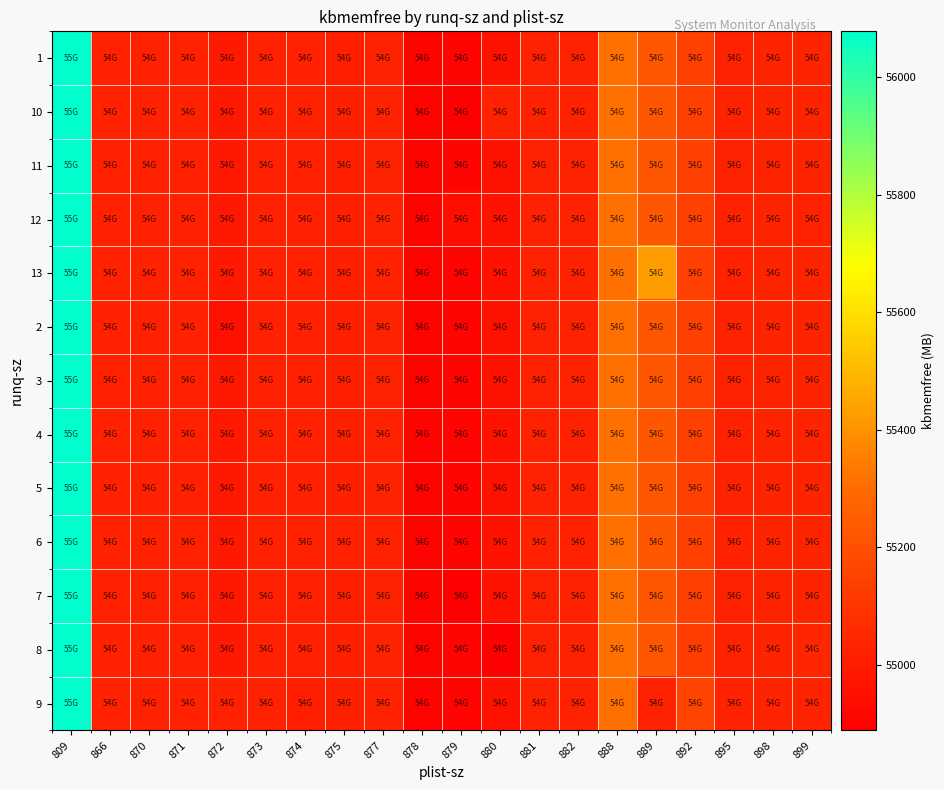

What is the difference between the highest and lowest values at 875?

14.3